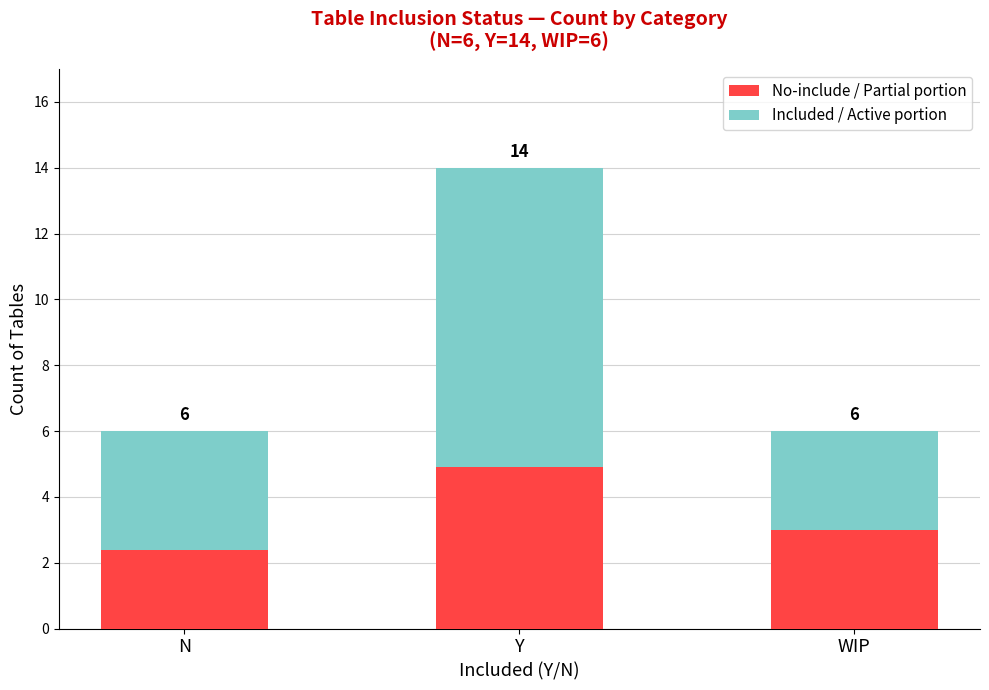

Are the bars horizontal?

No